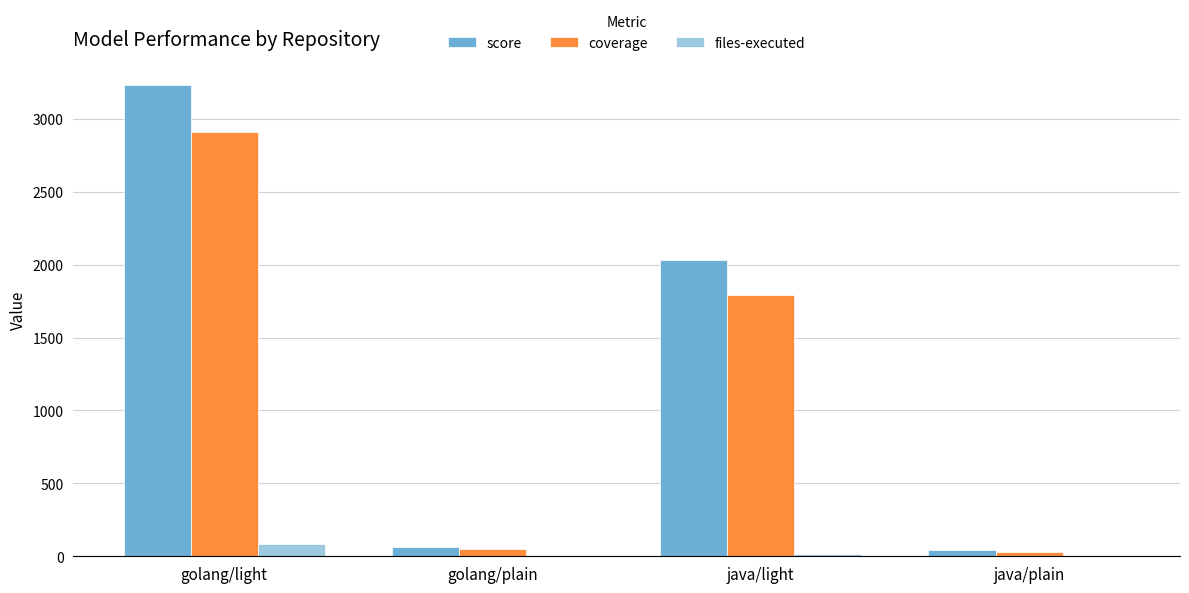

What is the sum of all coverage values?

4780